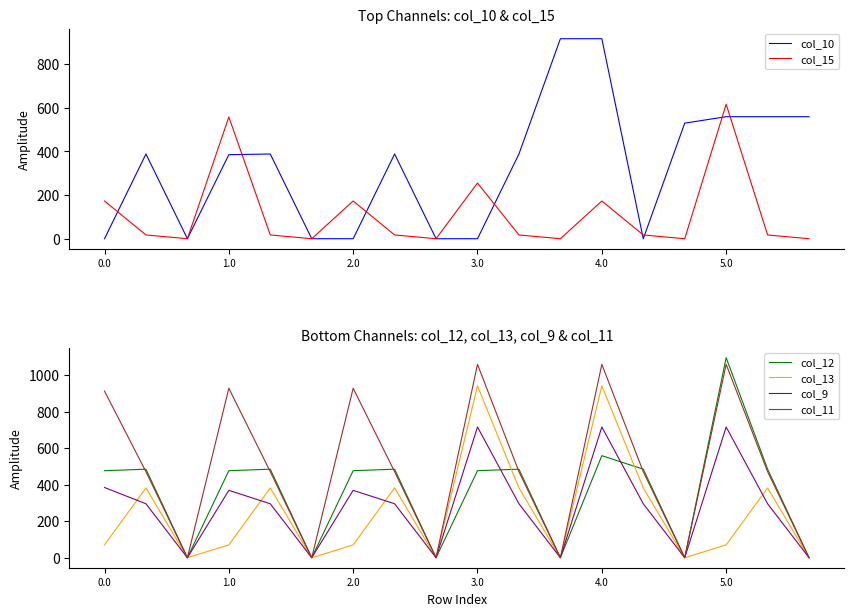

Does the chart have visible grid lines?

No